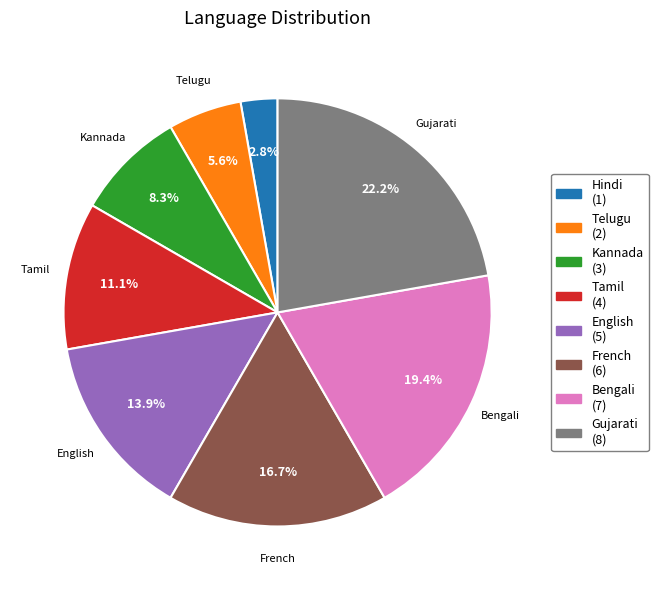

Which category has the biggest portion of the pie?

Gujarati